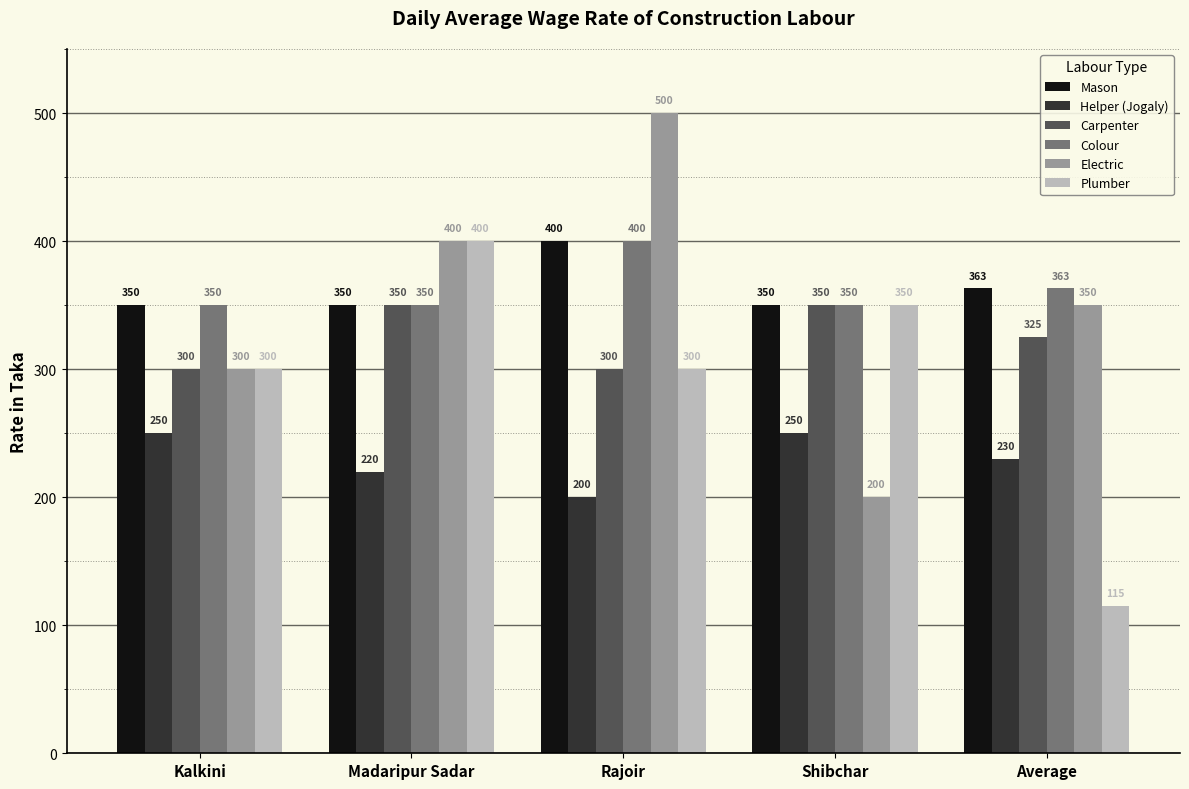

How many bars are there in total?

30